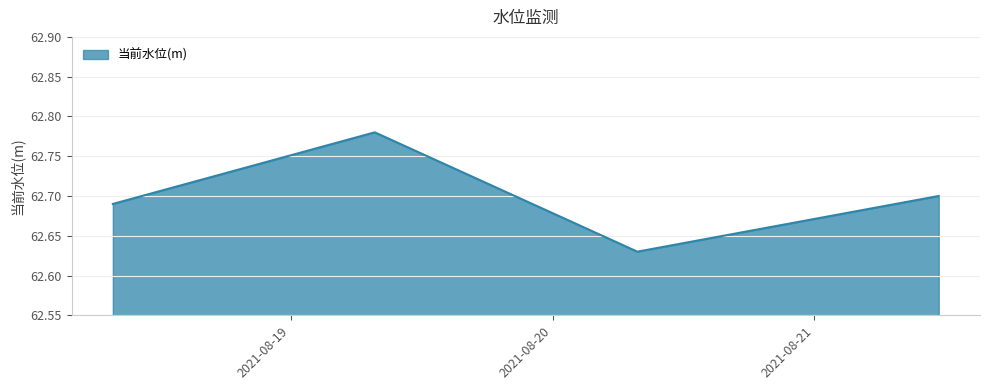

True or false: there are more than 2 points higher than both neighbors.

False